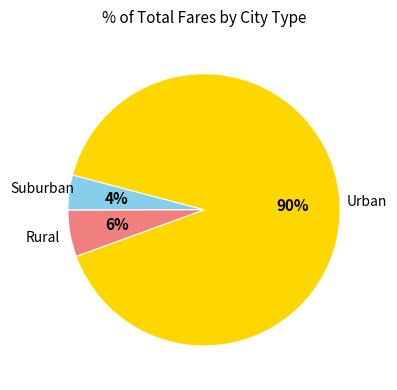

To the nearest percent, what is the average slice percentage?

33%